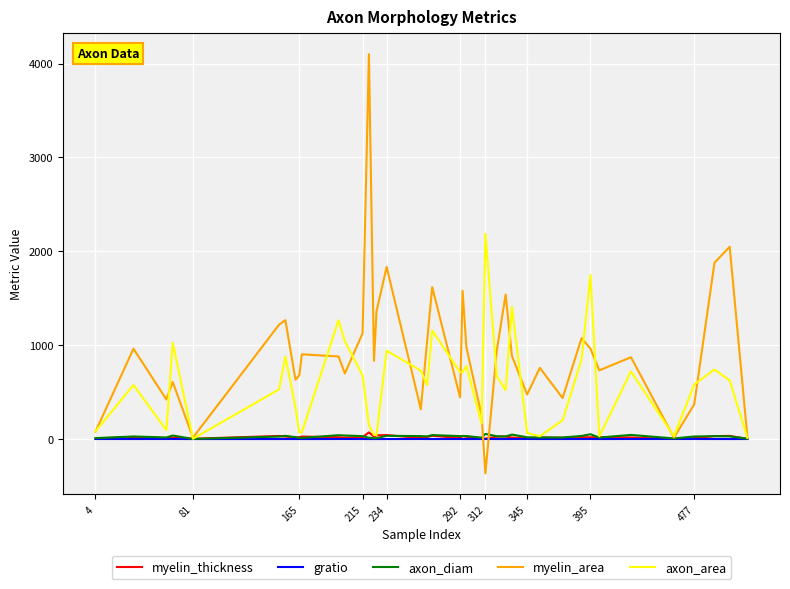

Which series has the largest total across all categories?

myelin_area